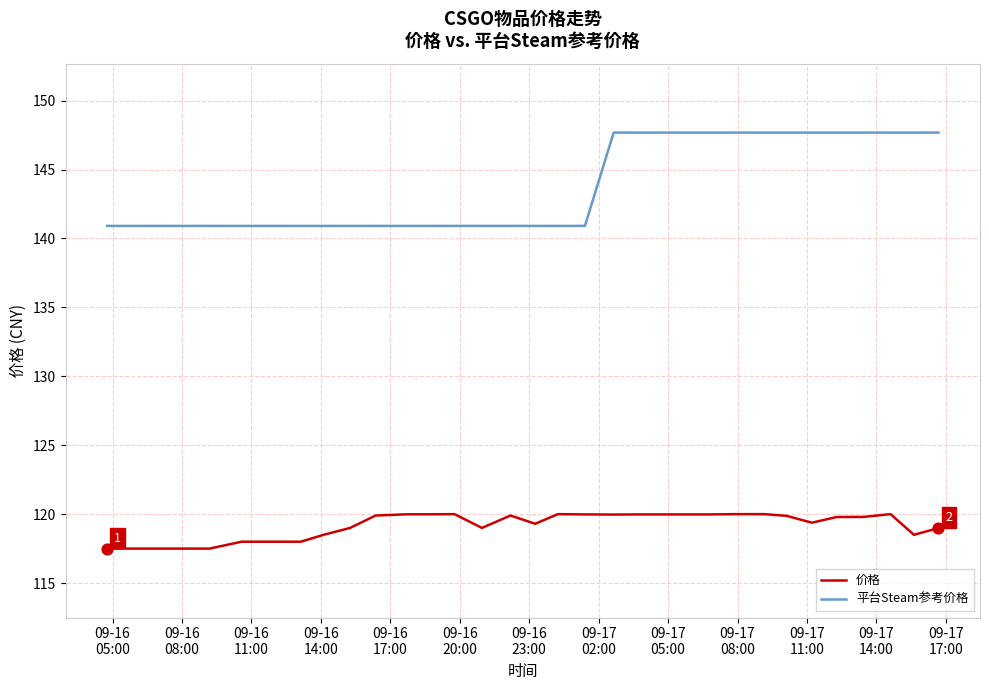

Which series has the largest total across all categories?

平台Steam参考价格